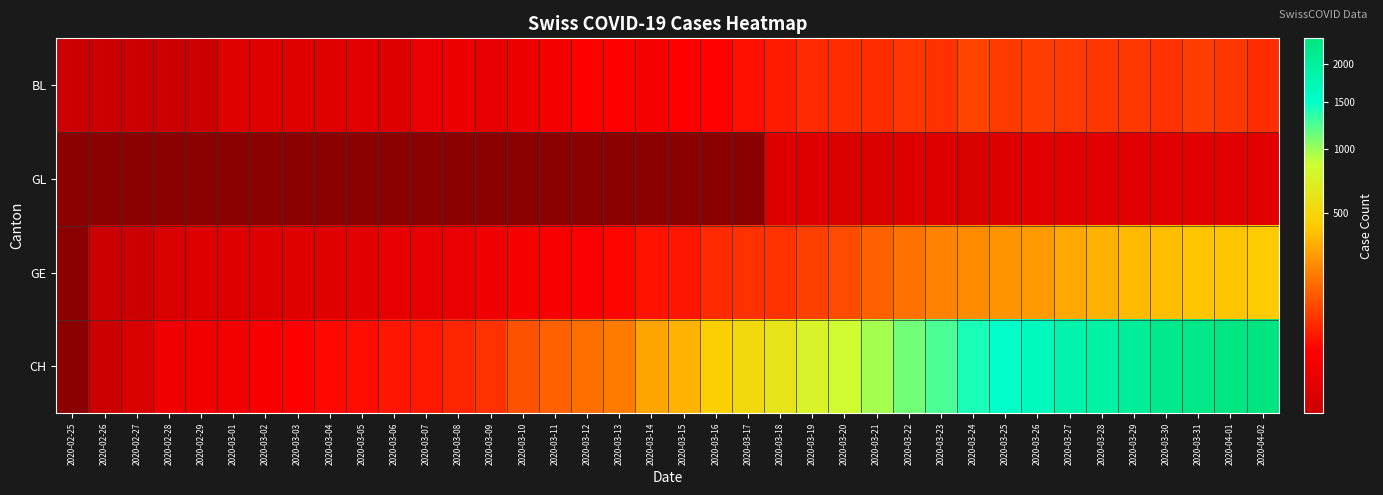

Which category has the lowest value across all series?

2020-02-25